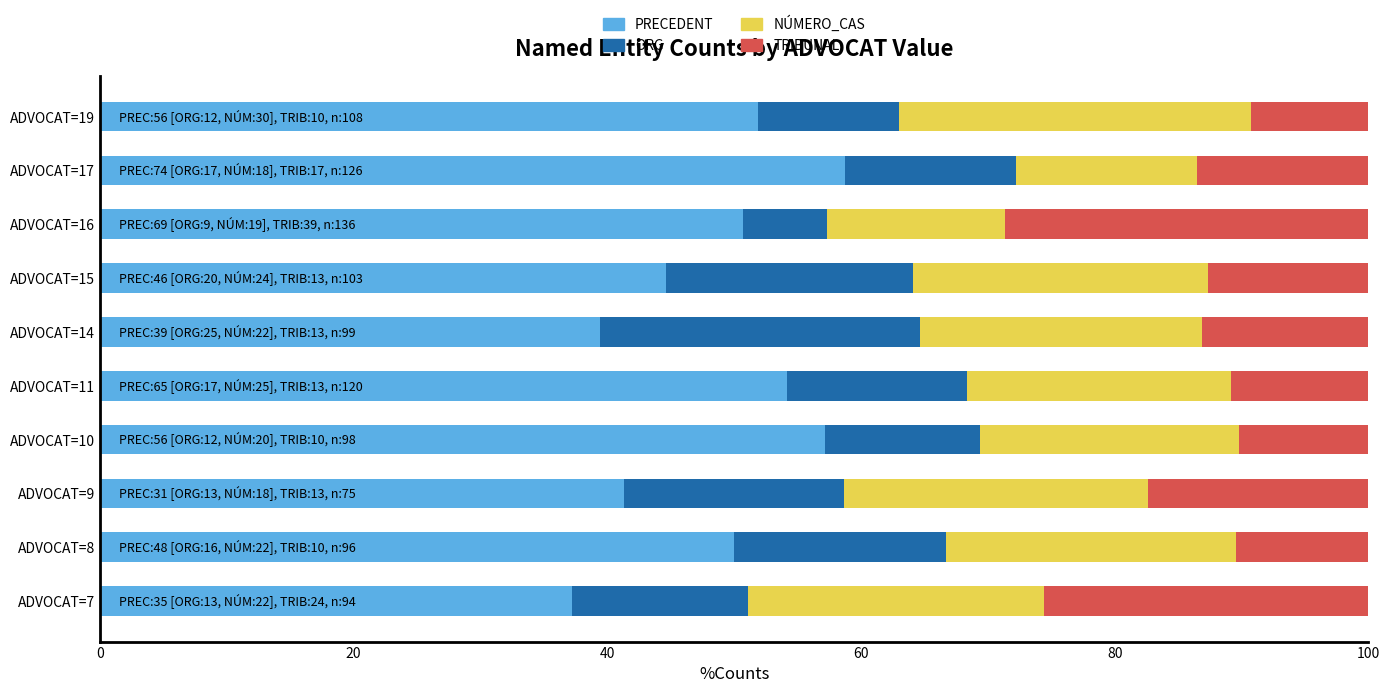

What is the total value across all series at ADVOCAT=14?

100.0